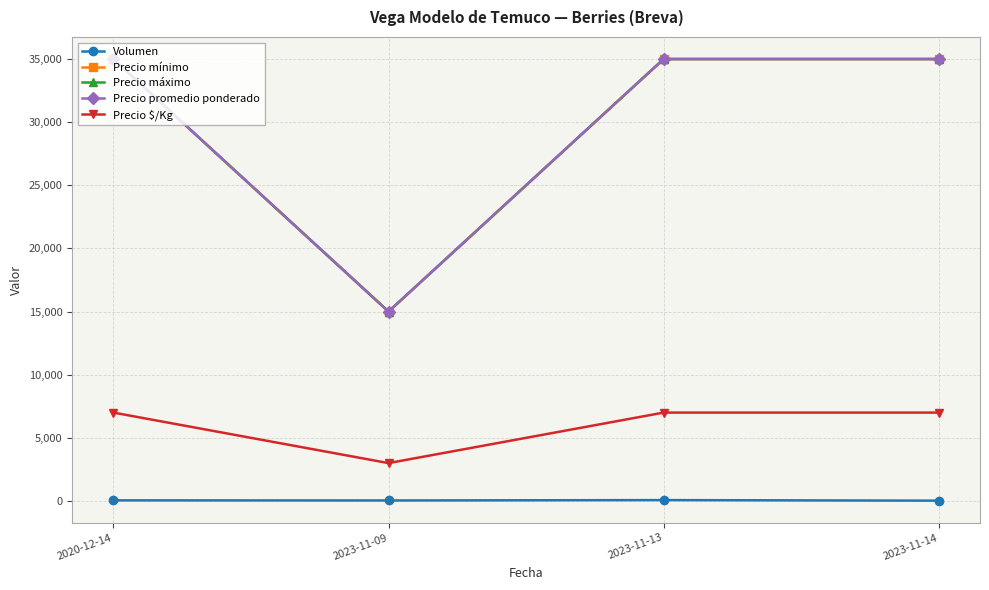

Reading left to right, list all the values displayed in this chart.

Volumen: 2020-12-14=50	2023-11-09=40	2023-11-13=70	2023-11-14=25
Precio mínimo: 2020-12-14=35000	2023-11-09=15000	2023-11-13=35000	2023-11-14=35000
Precio máximo: 2020-12-14=35000	2023-11-09=15000	2023-11-13=35000	2023-11-14=35000
Precio promedio ponderado: 2020-12-14=35000	2023-11-09=15000	2023-11-13=35000	2023-11-14=35000
Precio $/Kg: 2020-12-14=7000	2023-11-09=3000	2023-11-13=7000	2023-11-14=7000